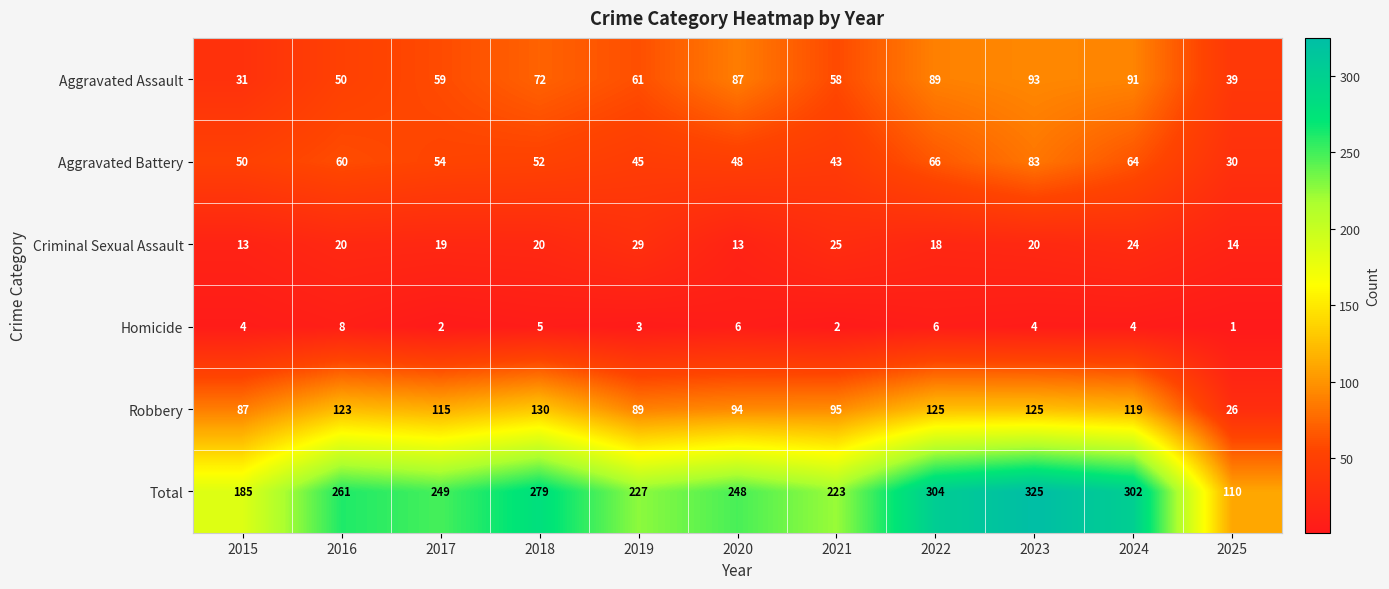

At how many categories does at least one series exceed 168?

10